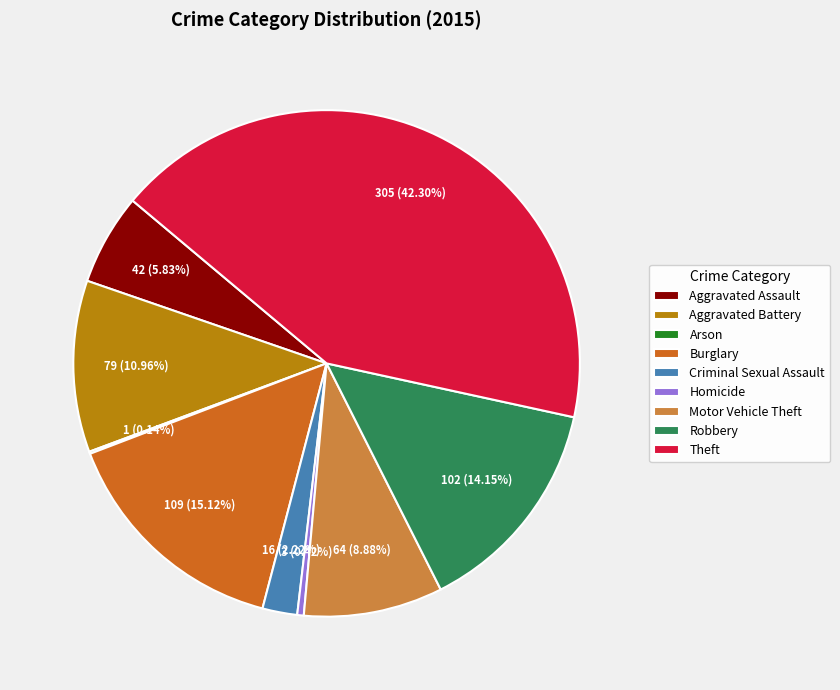

Is there any slice that represents more than half of the pie?

No